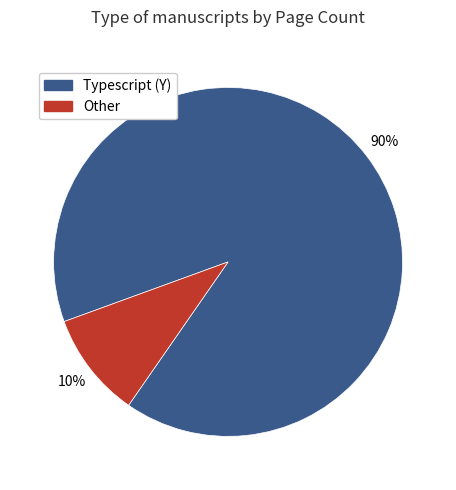

Does any single category account for the majority?

Yes